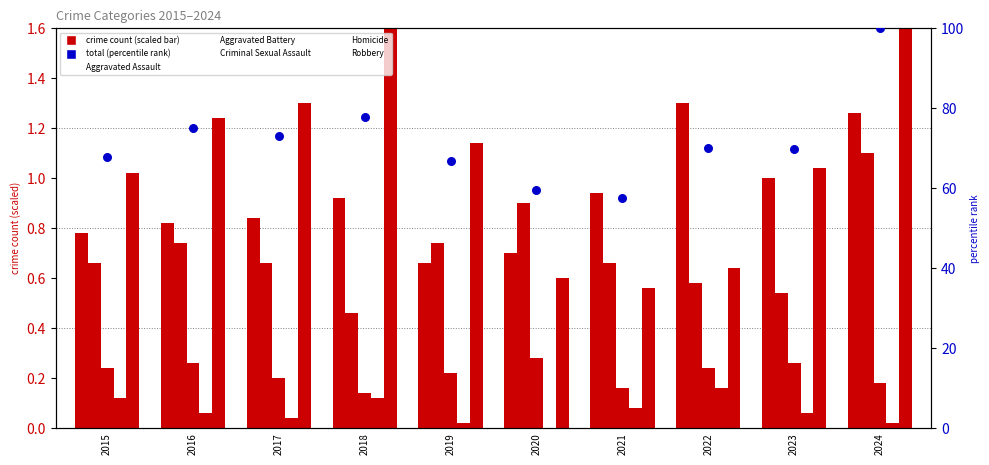

Is the value of Aggravated Battery at 2020 greater than the value of Aggravated Assault at 2019?

Yes